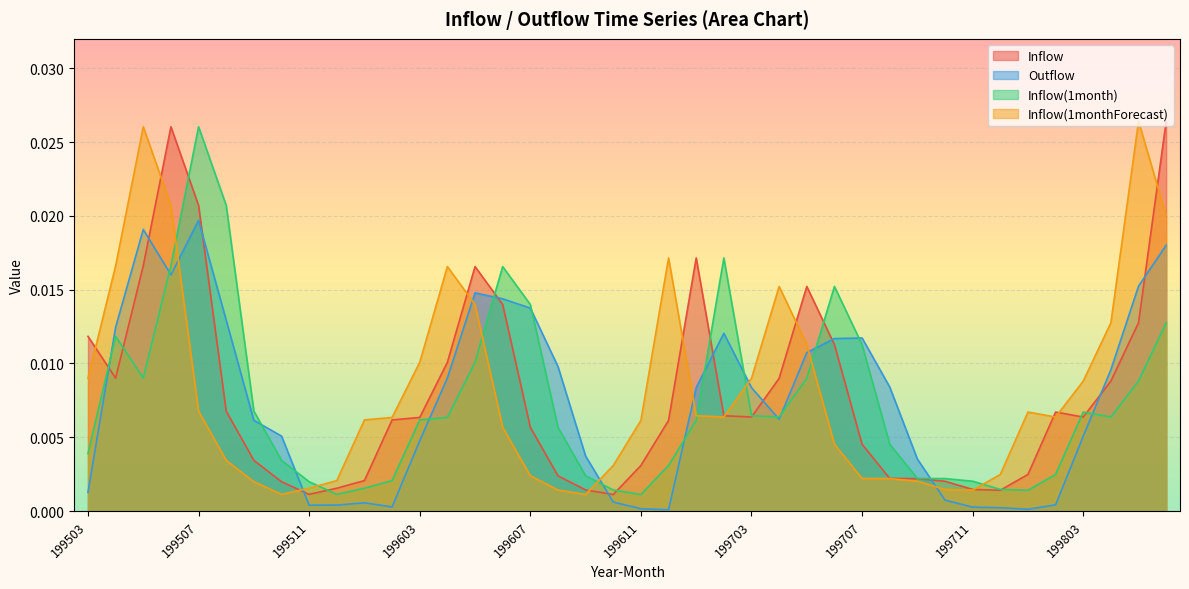

Rank the series by their maximum value, from highest to lowest.

Inflow, Inflow(1monthForecast), Inflow(1month), Outflow